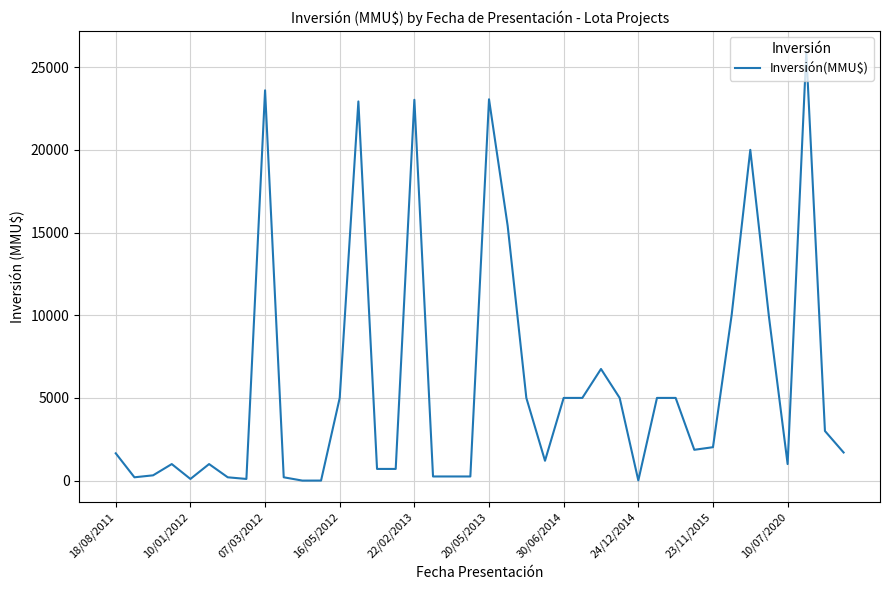

What is the maximum value shown in the chart?

25900